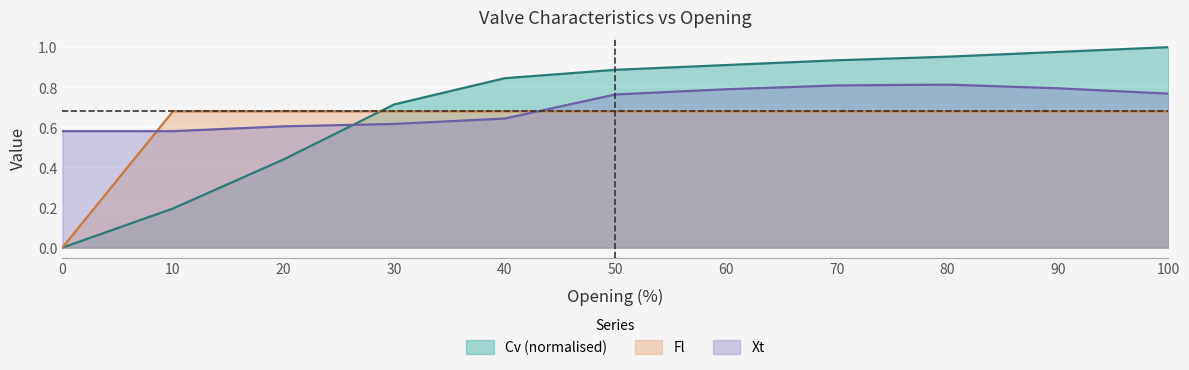

Which series ends up on top after the final intersection of Fl and Xt?

Xt